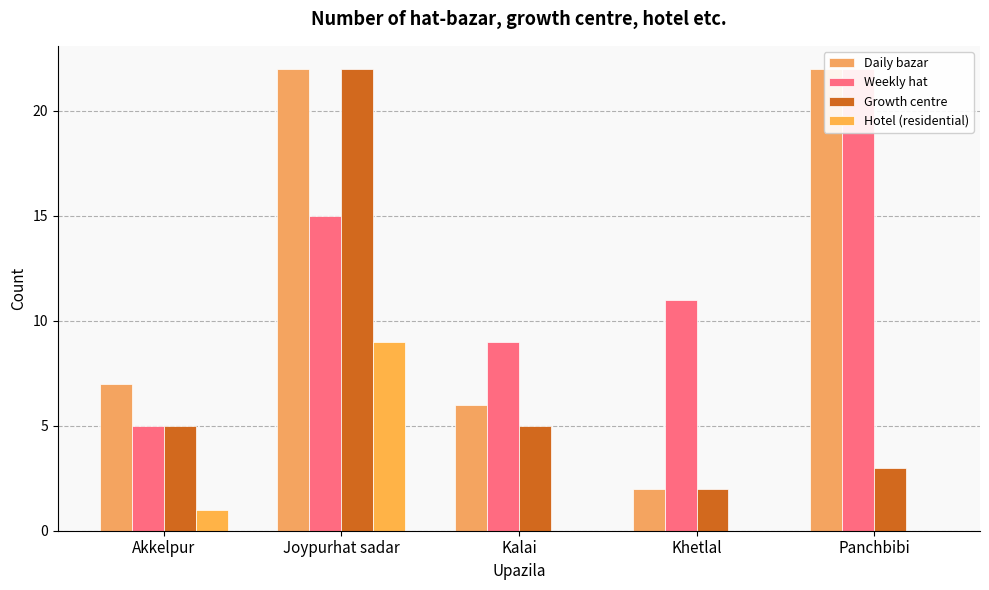

Are the bars horizontal?

No